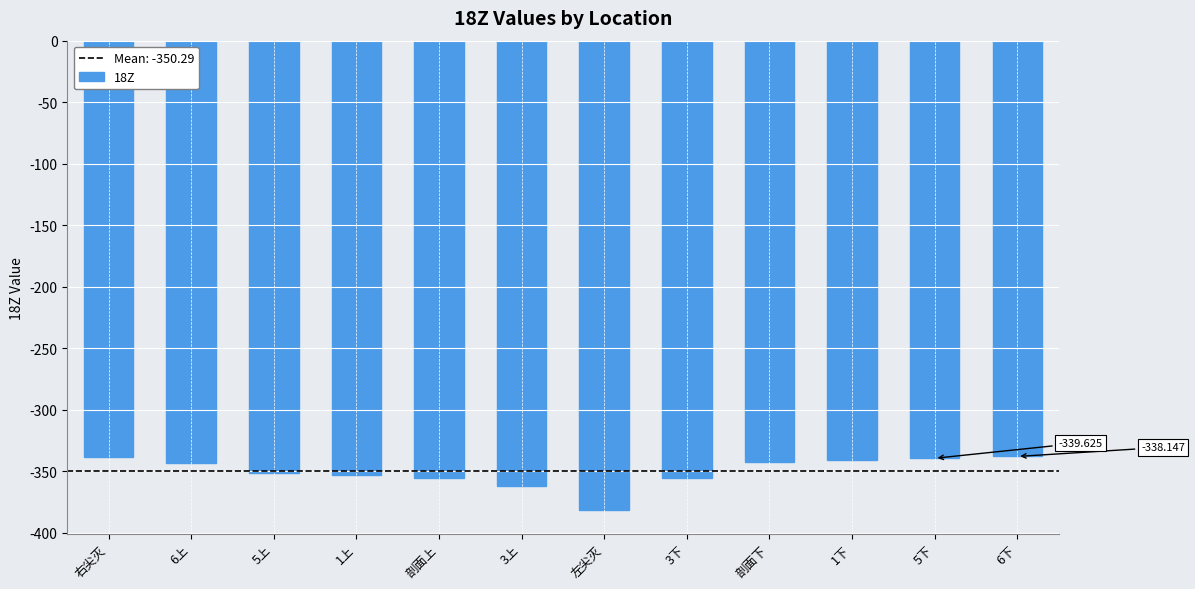

Between 剖面下 and 1上, which is larger?

剖面下